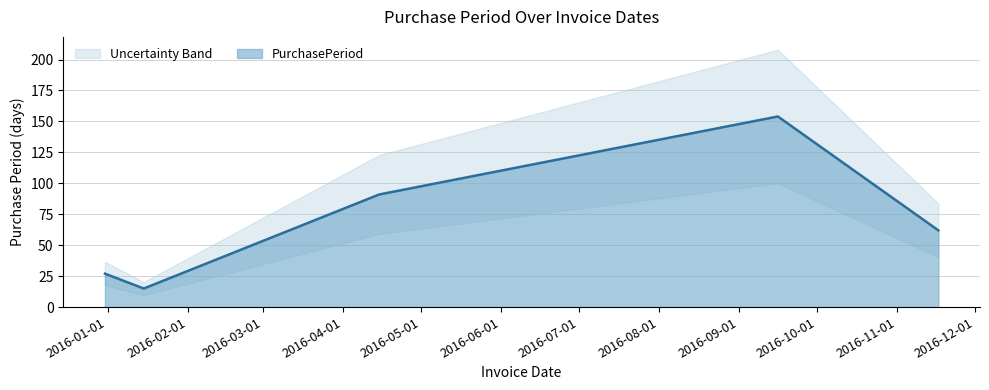

Count the number of categories in the chart.

5